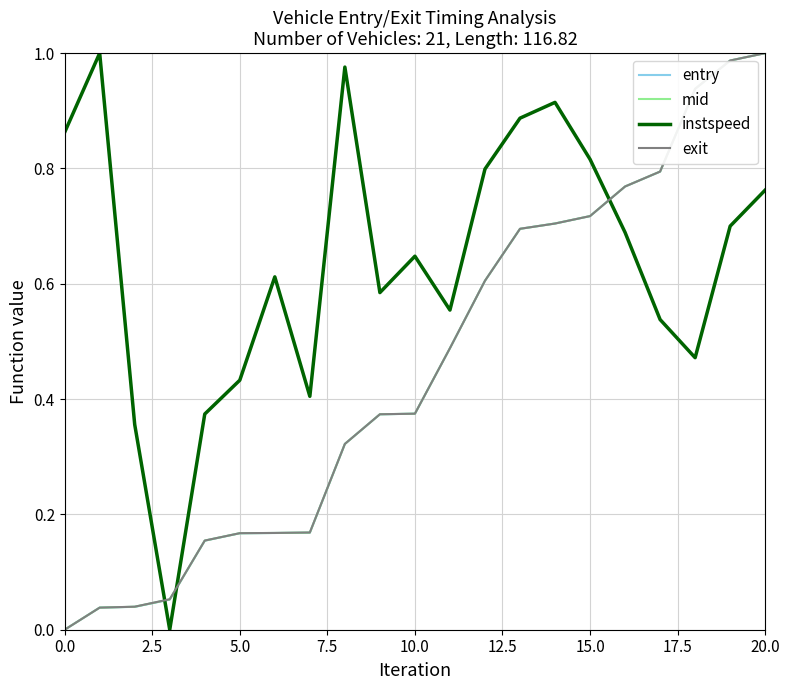

After their last crossing, which series has the higher values: instspeed or mid?

mid